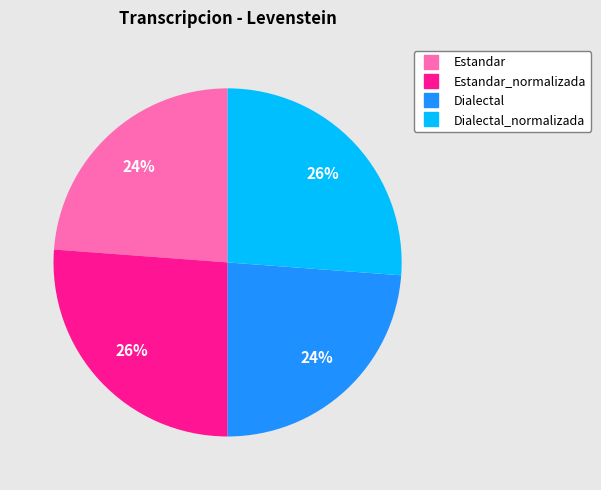

Does any single category account for the majority?

No